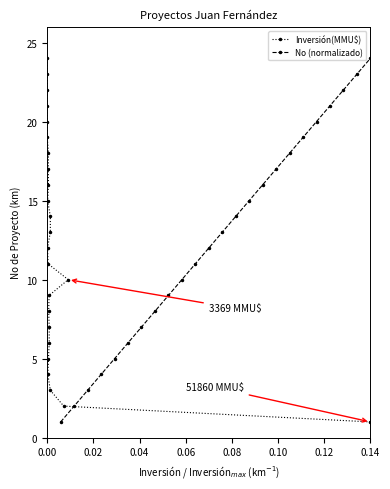

True or false: Inversión(MMU$) has more than 1 points higher than both neighbors.

False